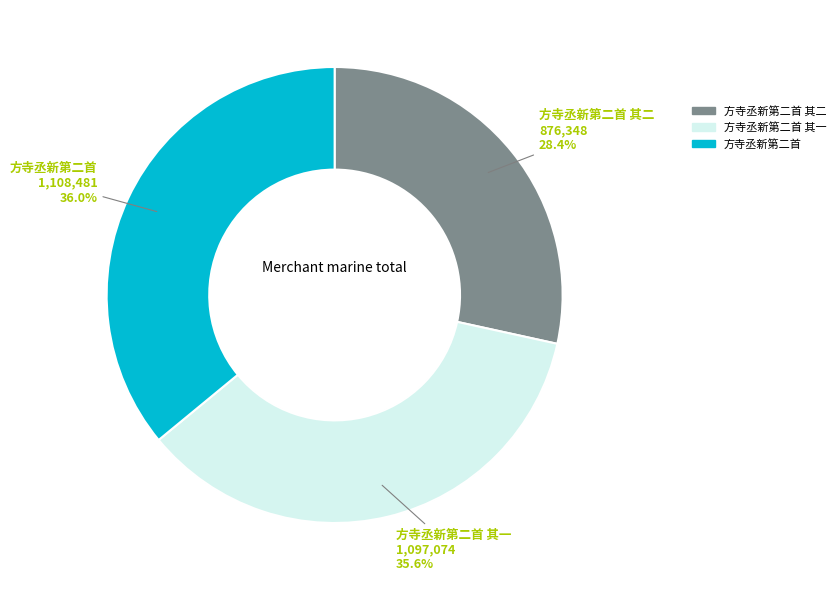

Is there a majority slice in this chart?

No